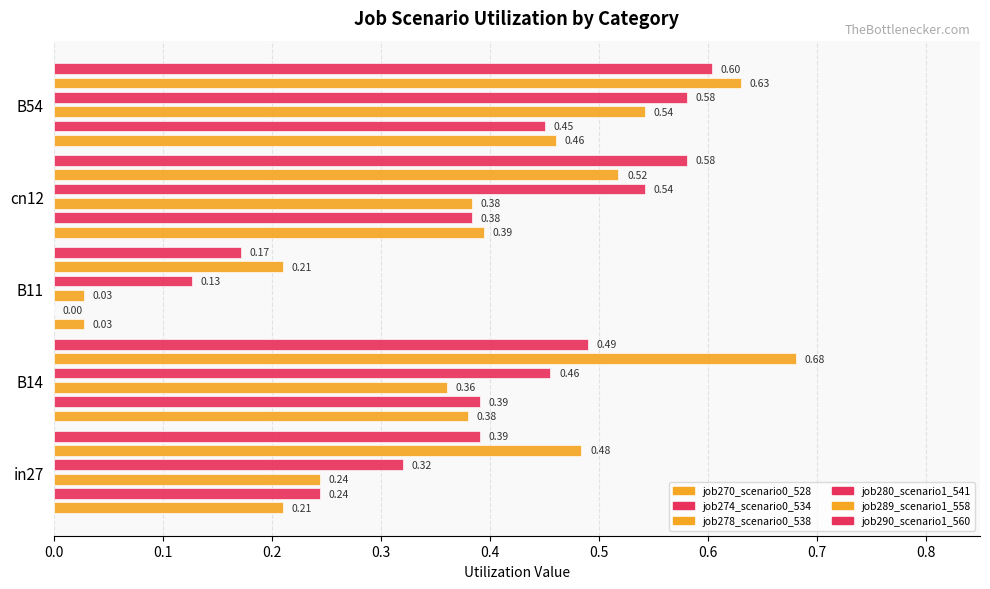

Which has a higher value, in27 or B54?

B54